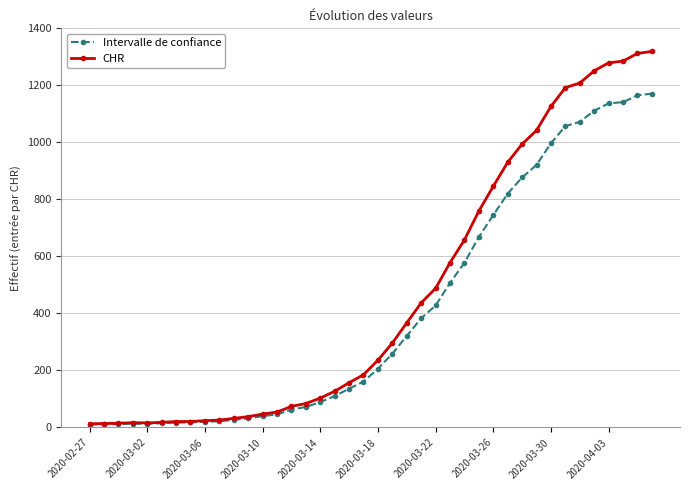

What is the greatest value displayed?

1319